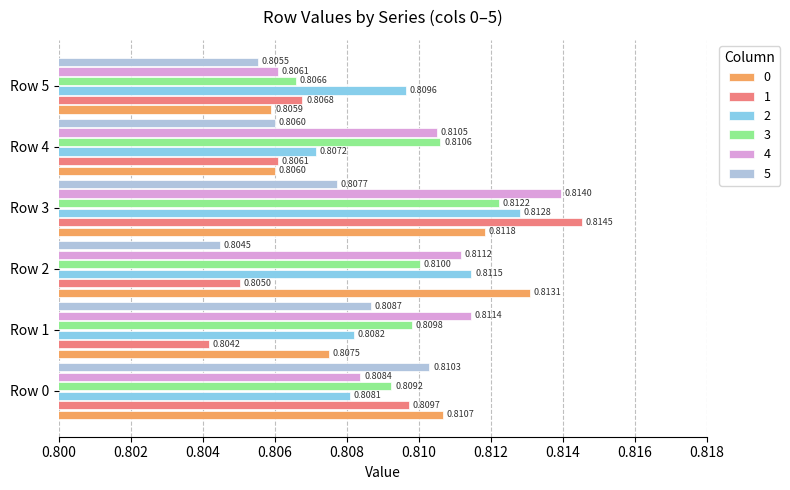

Which series changed the most between Row 1 and Row 4?

5